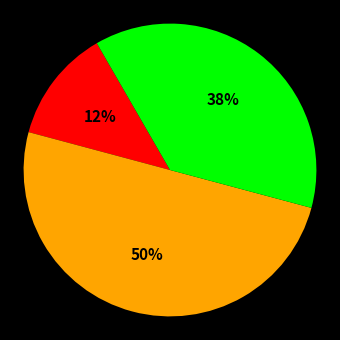

To the nearest percent, what is the average slice percentage?

33%